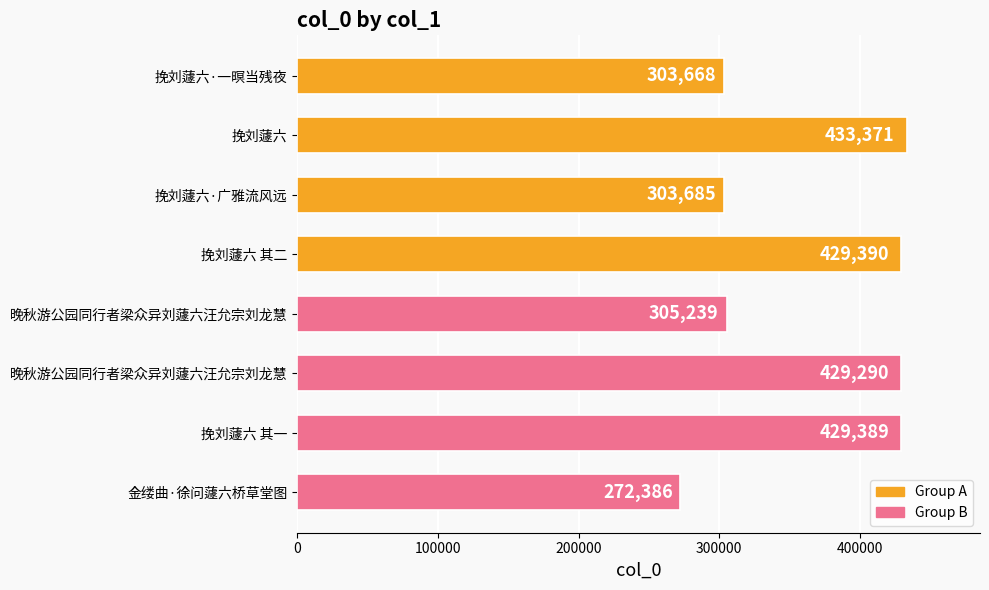

Which category has the highest value across all series?

挽刘蘧六